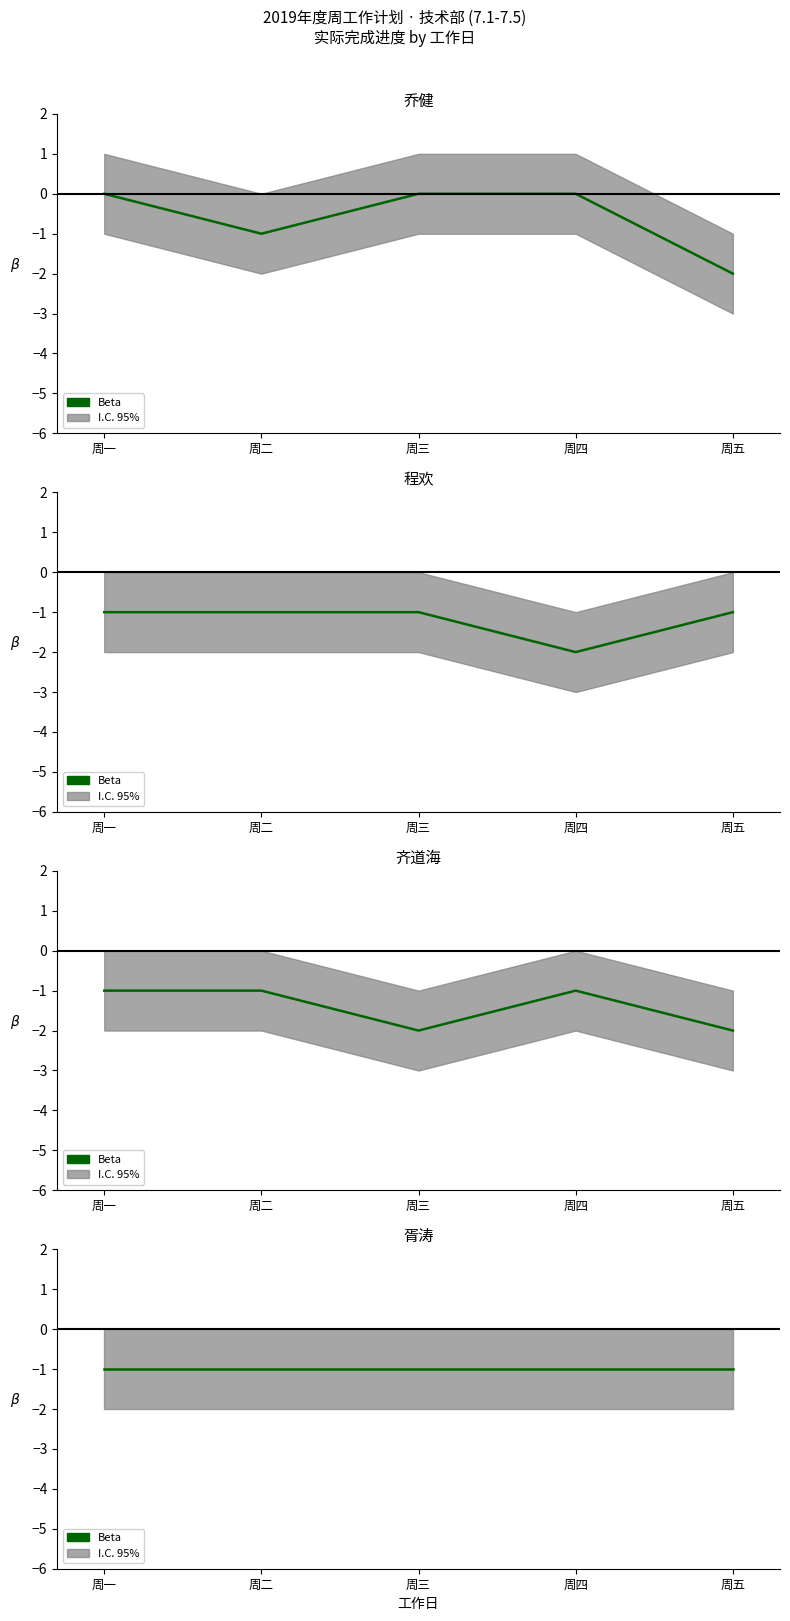

Count the 程欢 values in the range -1 to 0.

4